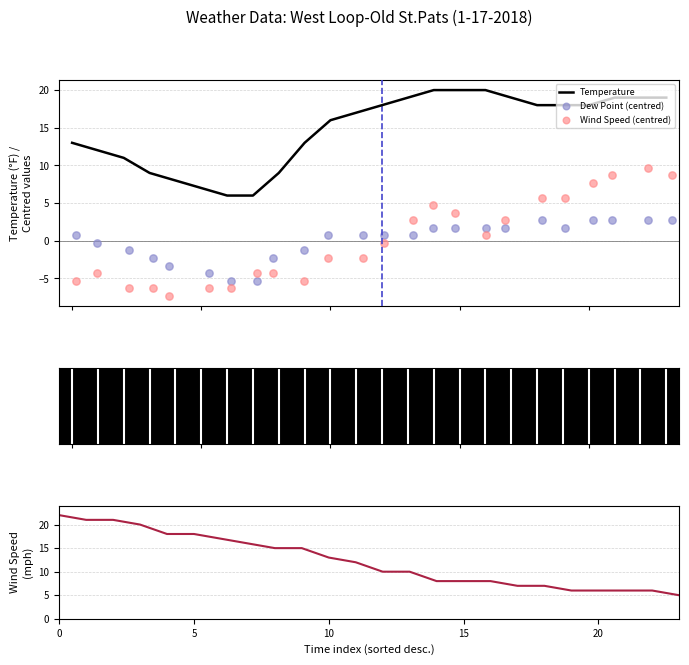

Which series has the largest Y range (max minus min)?

Wind Speed (centred)